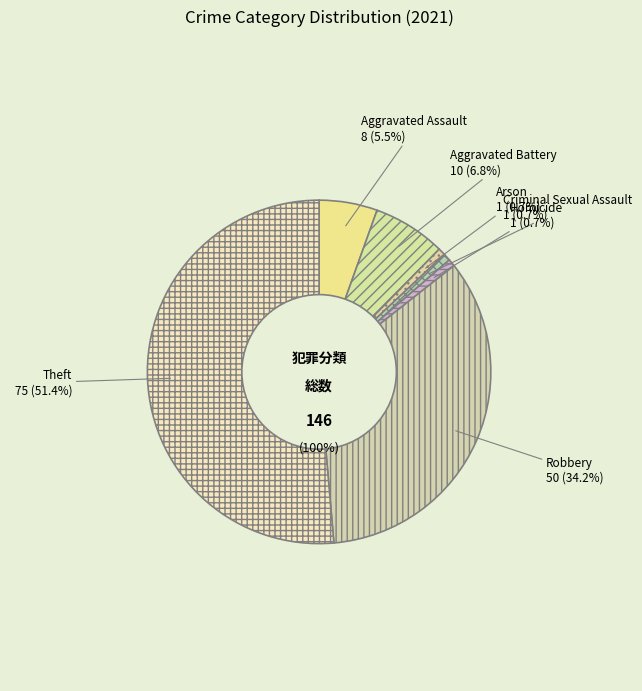

To the nearest percent, what is the average slice percentage?

14%